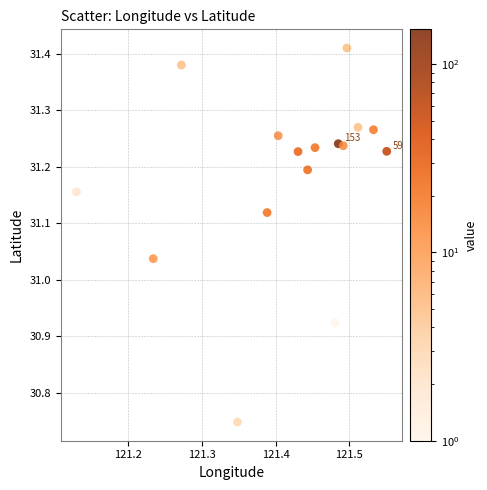

What is the range of Y values (max minus min)?

0.7